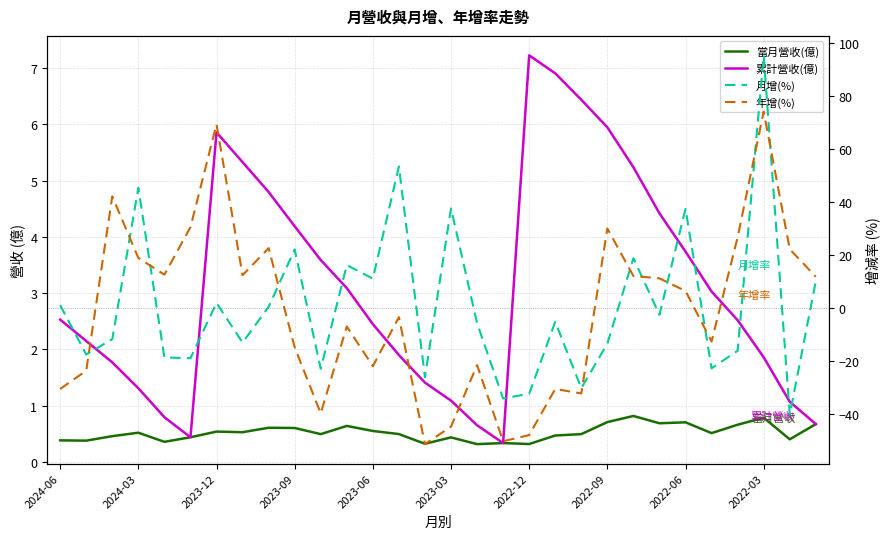

What is the difference between the maximum and minimum values in the 年增(%) series?

125.4